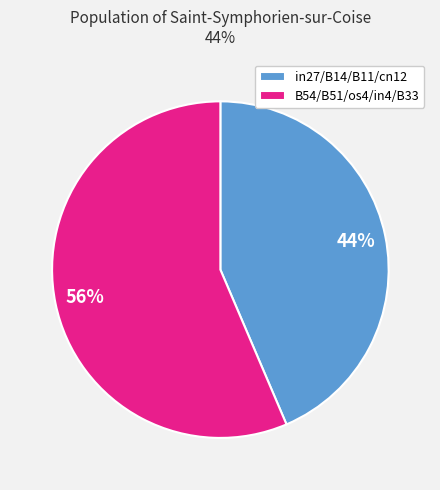

What is the largest slice in the pie chart?

B54/B51/os4/in4/B33